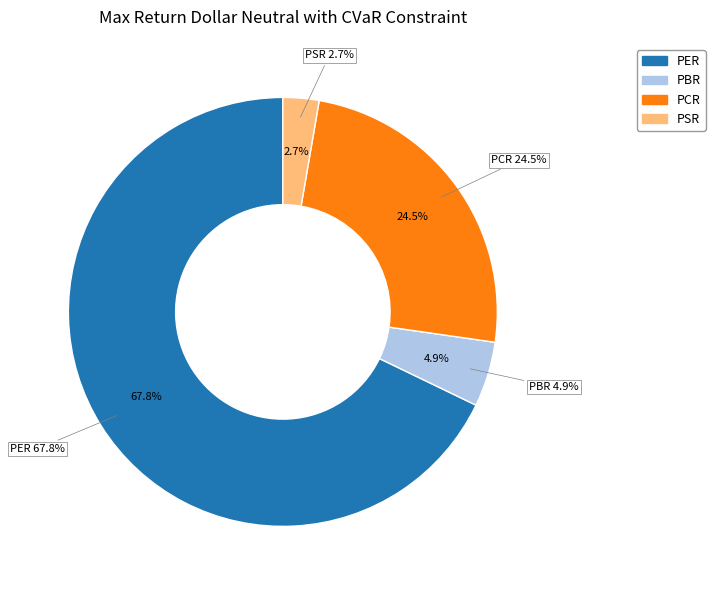

Does PER represent more than half of the total?

Yes